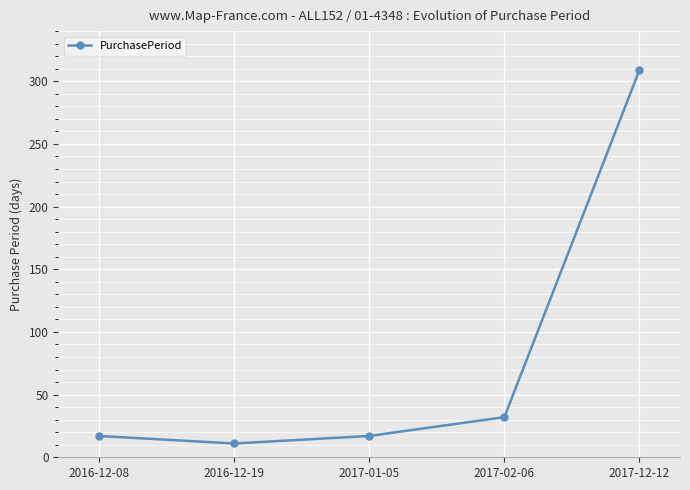

What is the difference between the second highest and minimum values?

21